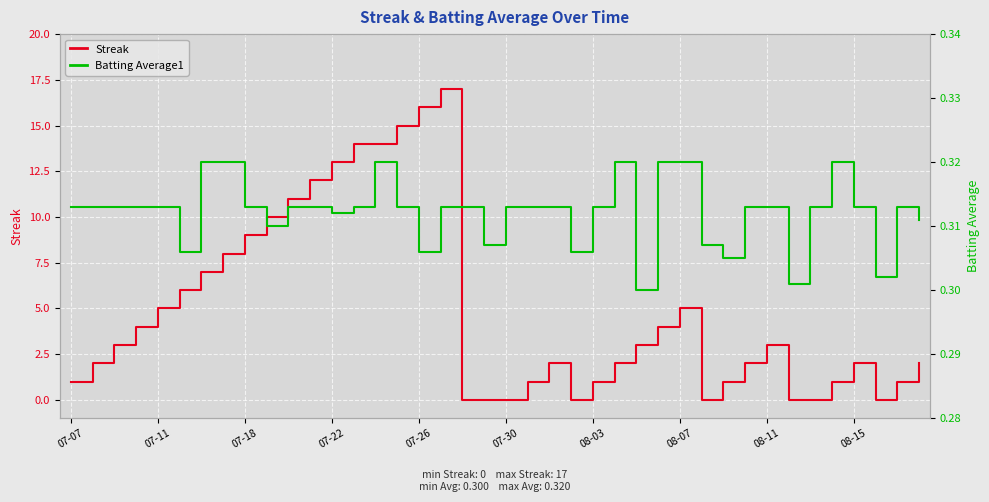

What position from the left is 29?

30